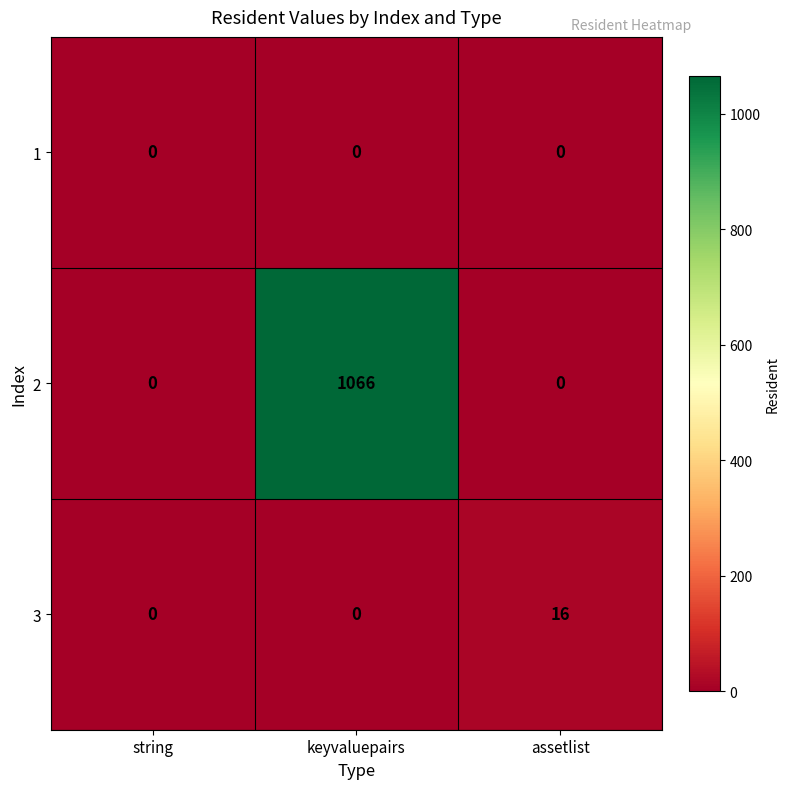

How many data points in 3 are above 0?

1